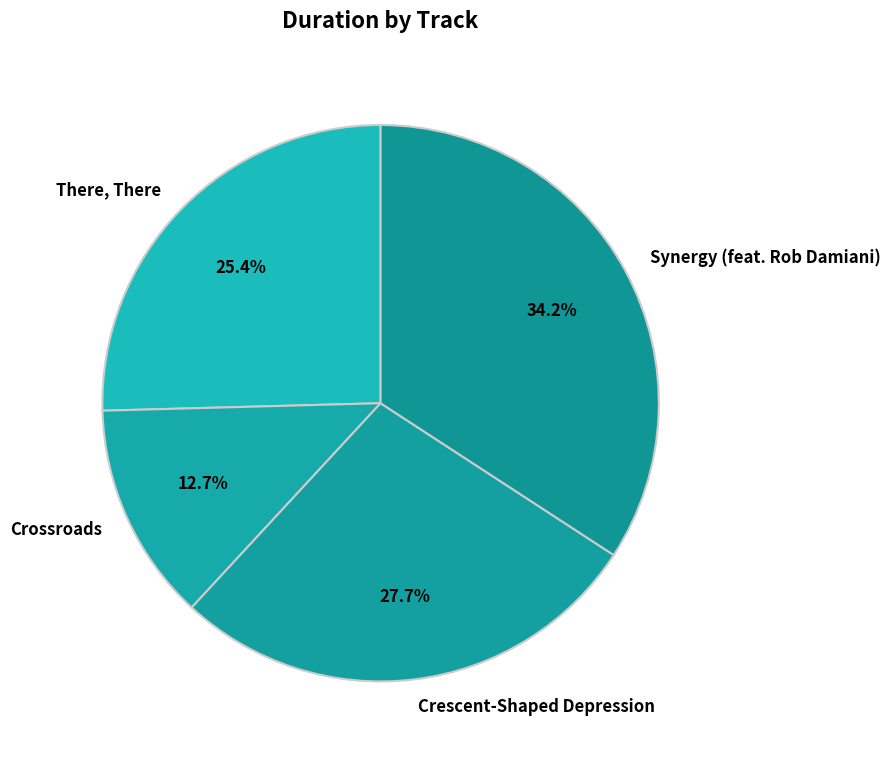

To the nearest percent, what percentage of the pie is Crossroads?

13%